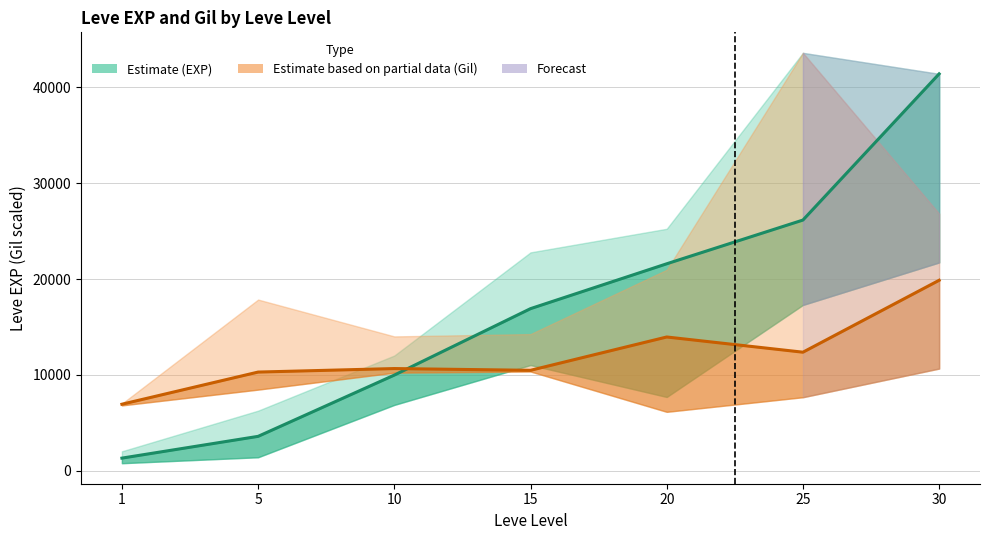

Rank the series by their maximum value, from lowest to highest.

Leve Gil (mid, scaled), Leve EXP (mid)